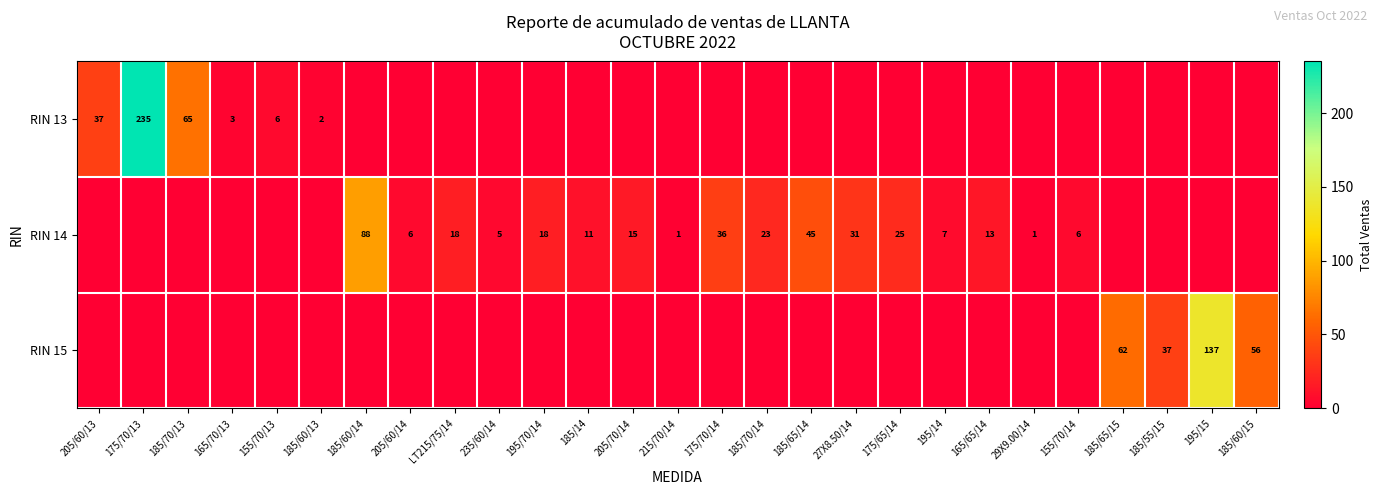

At which label does RIN 14 first exceed 6?

185/60/14